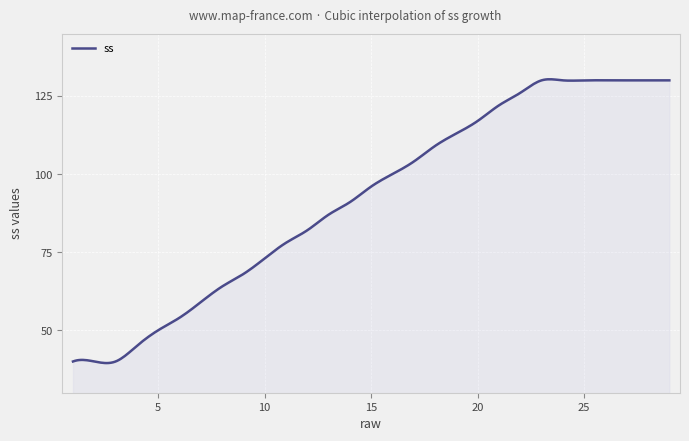

What is the maximum value shown in the chart?

130.3